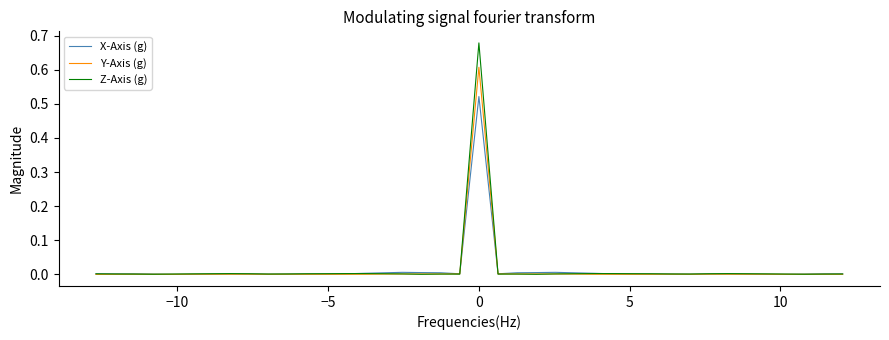

Which series has the widest spread of values?

Z-Axis (g)